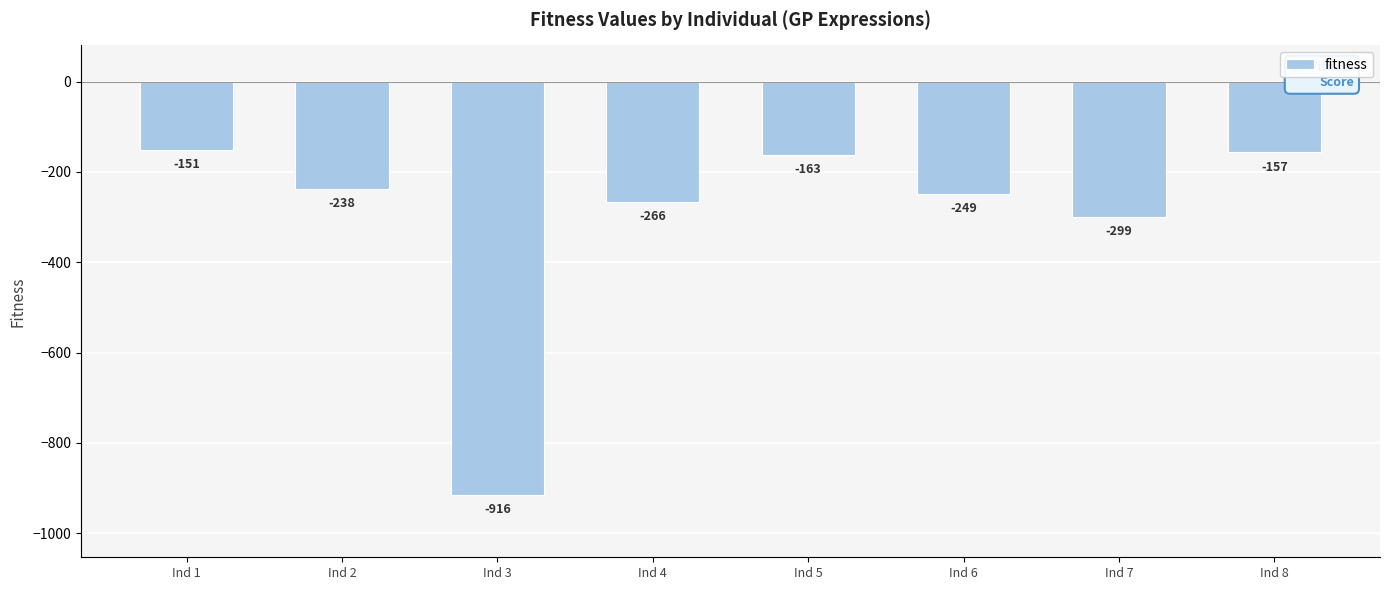

The value at Ind 8 is -74. True or false?

False